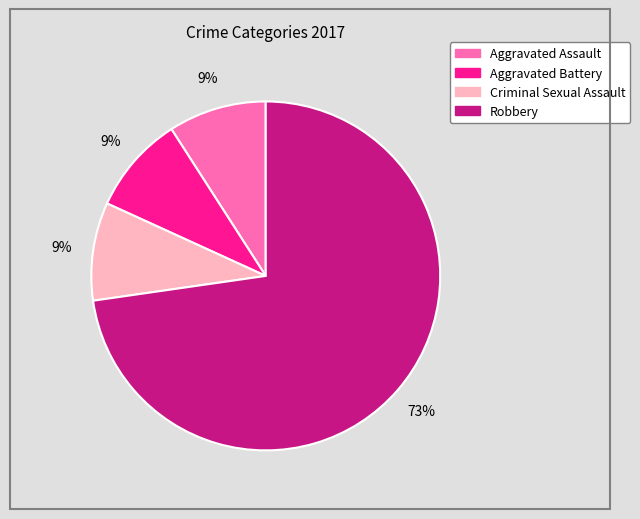

Which category accounts for the majority?

Robbery